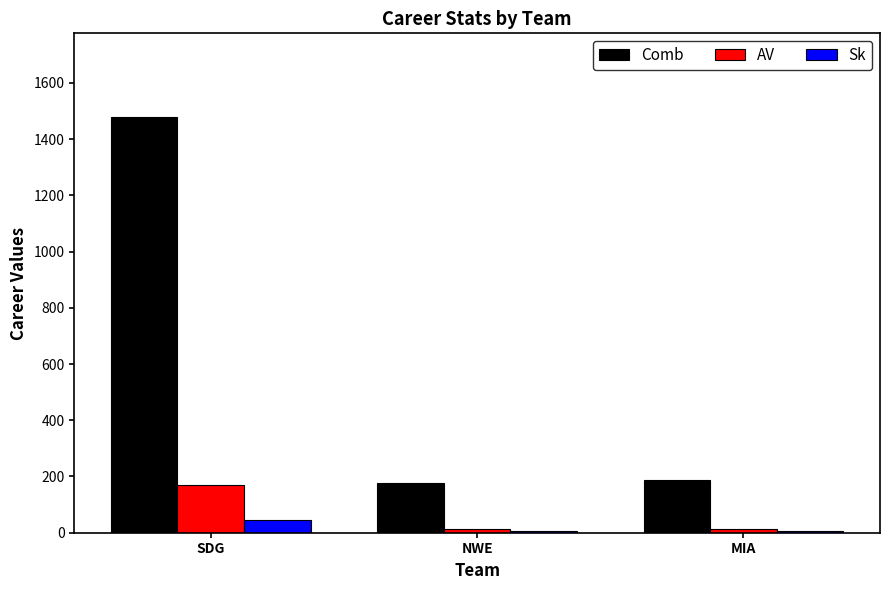

Between SDG and NWE, which series saw the biggest shift?

Comb